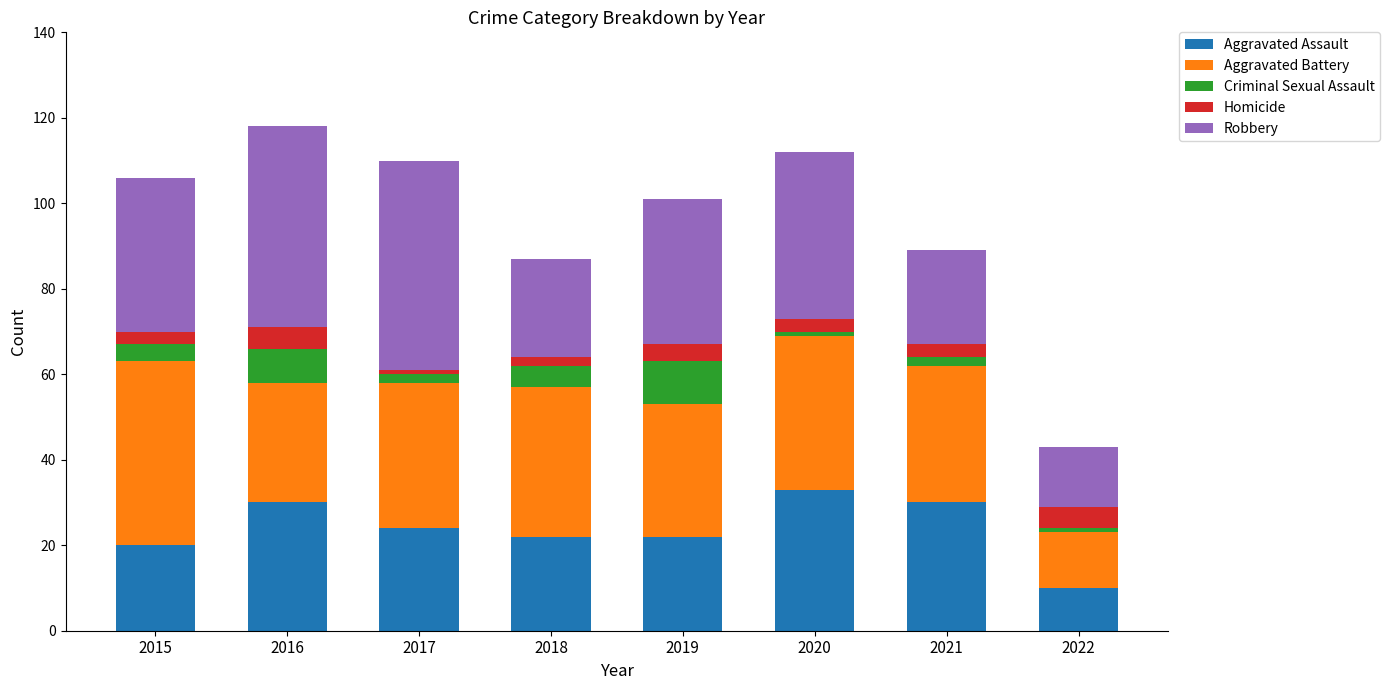

What is the value of the Aggravated Assault bar at the 3rd from the left?

24